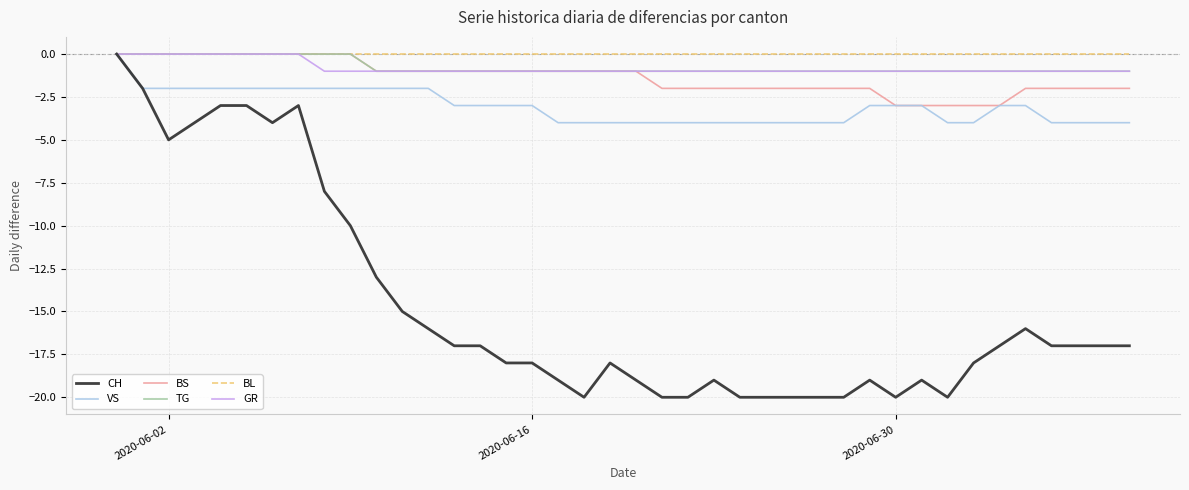

What is the minimum value shown in the chart?

-20